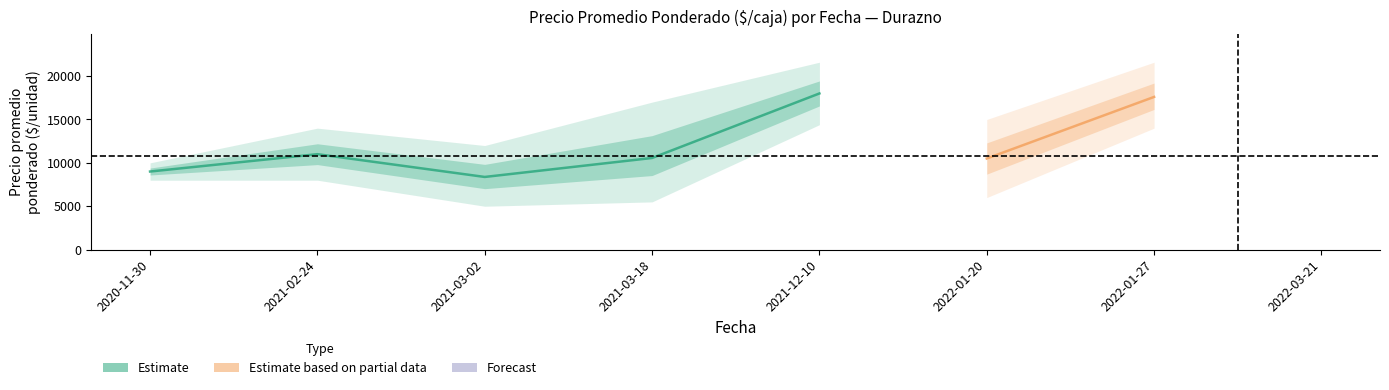

What position from the right is 2022-01-20?

3